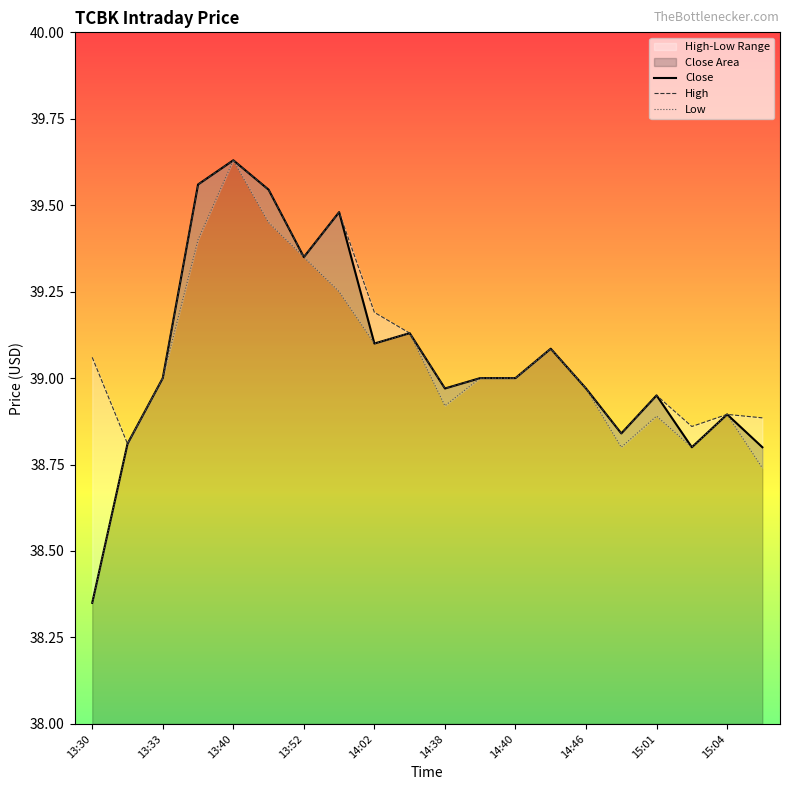

Count the number of data series in this chart.

3